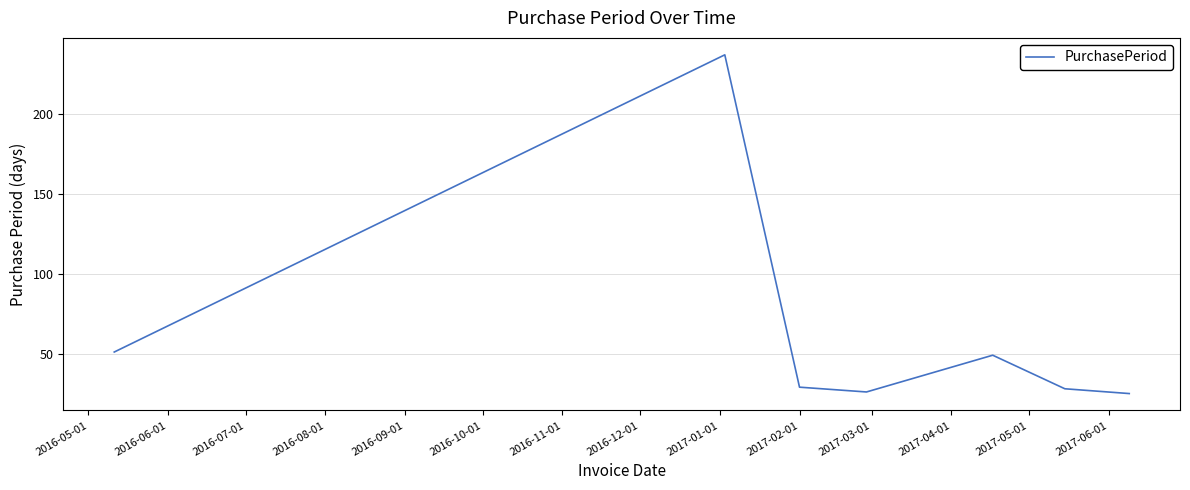

True or false: the data has more than 0 interior local peaks.

True